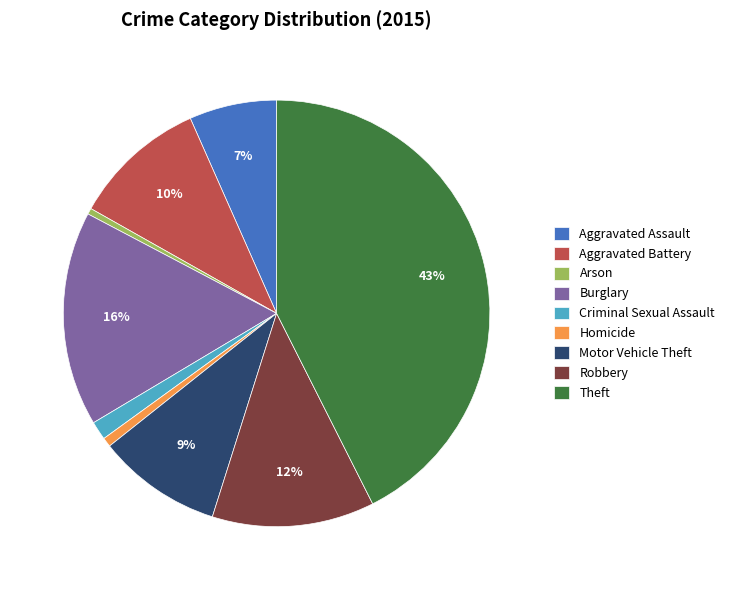

Approximately how many times larger is the value at Aggravated Battery compared to Burglary?

0.6